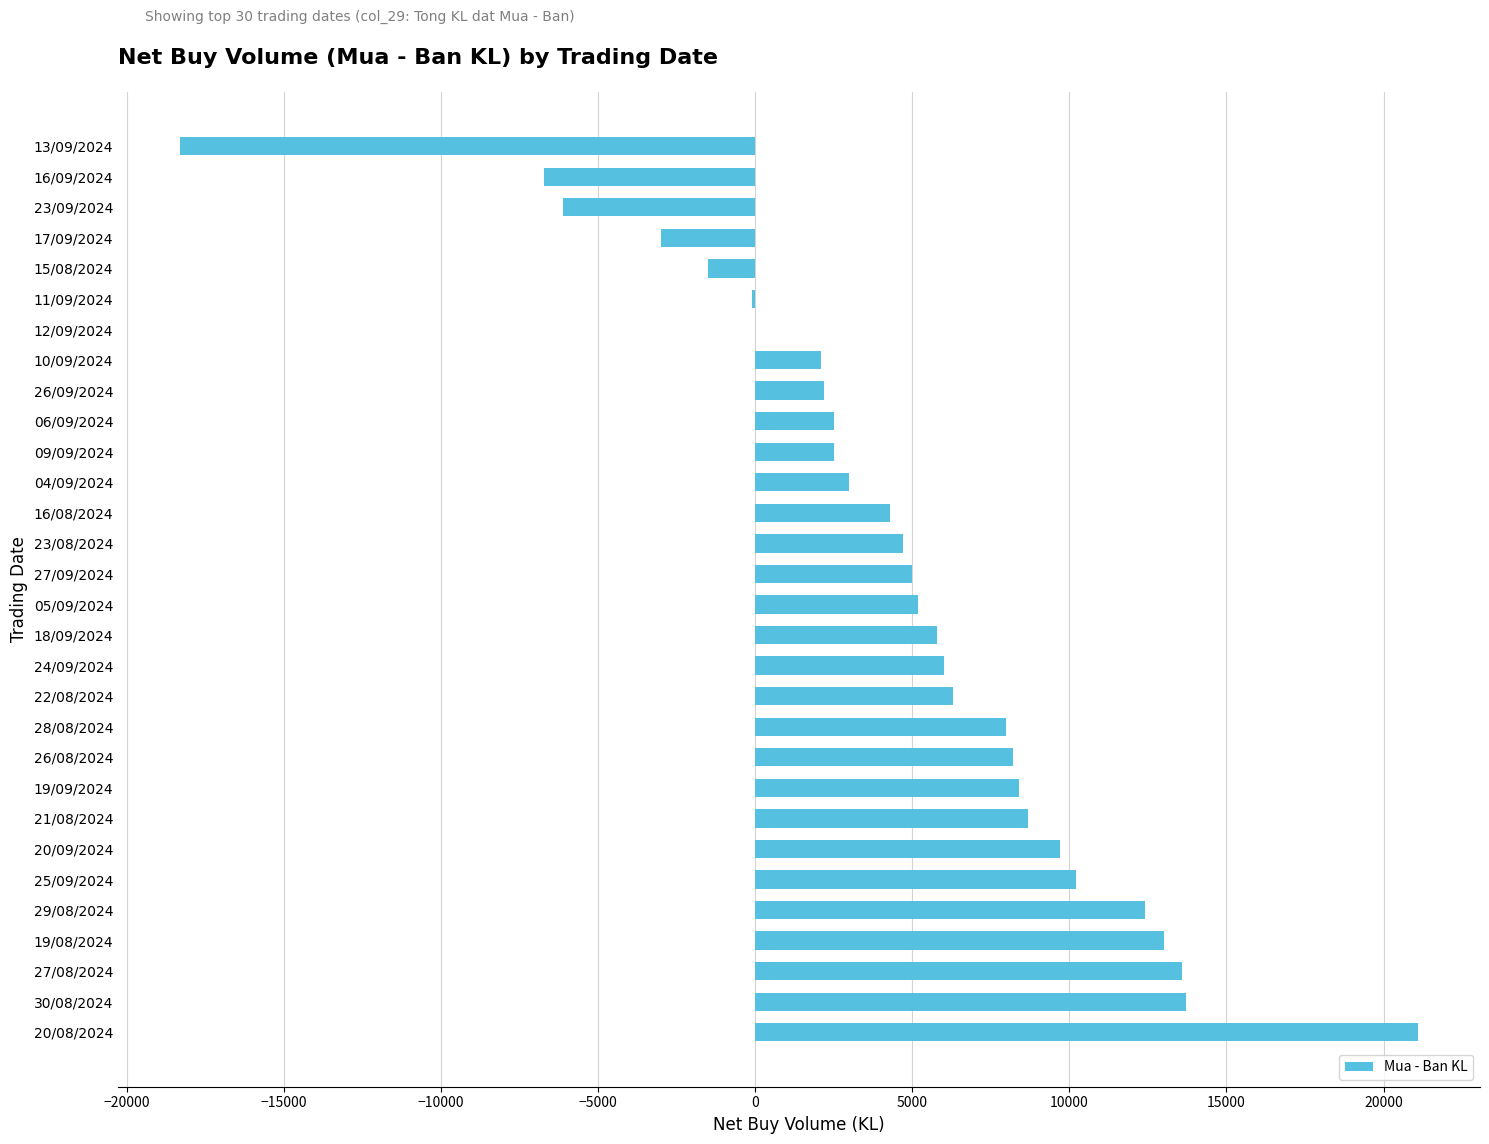

What is the sum of all values?

140900